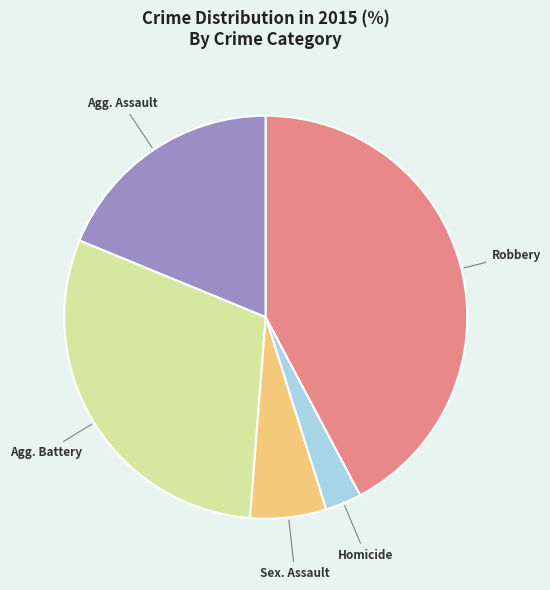

Is there a majority slice in this chart?

No